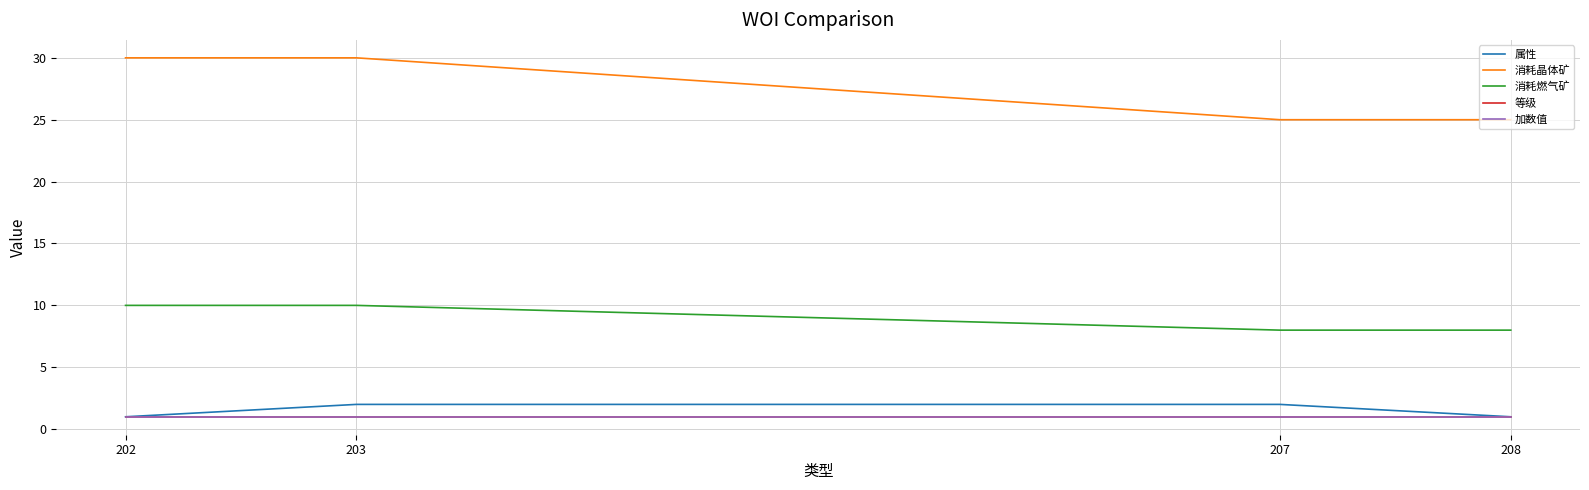

Reading left to right, list all the values displayed in this chart.

属性: 1	2	2	1
消耗晶体矿: 30	30	25	25
消耗燃气矿: 10	10	8	8
等级: 1	1	1	1
加数值: 1	1	1	1